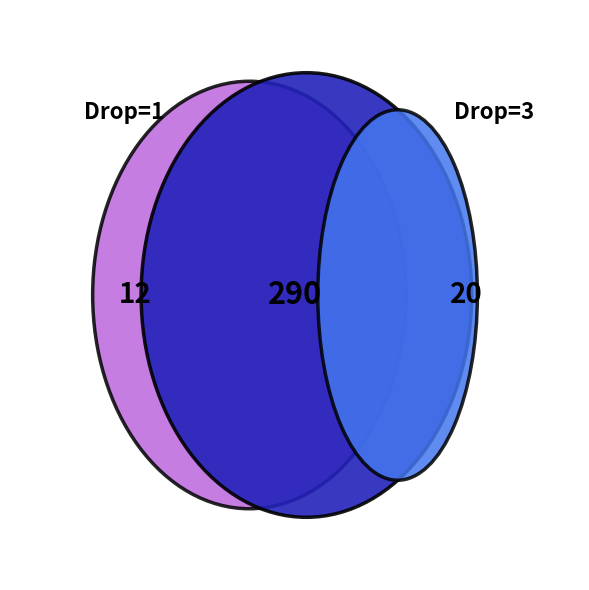

Is the sum of 3 and 2 greater than half?

Yes